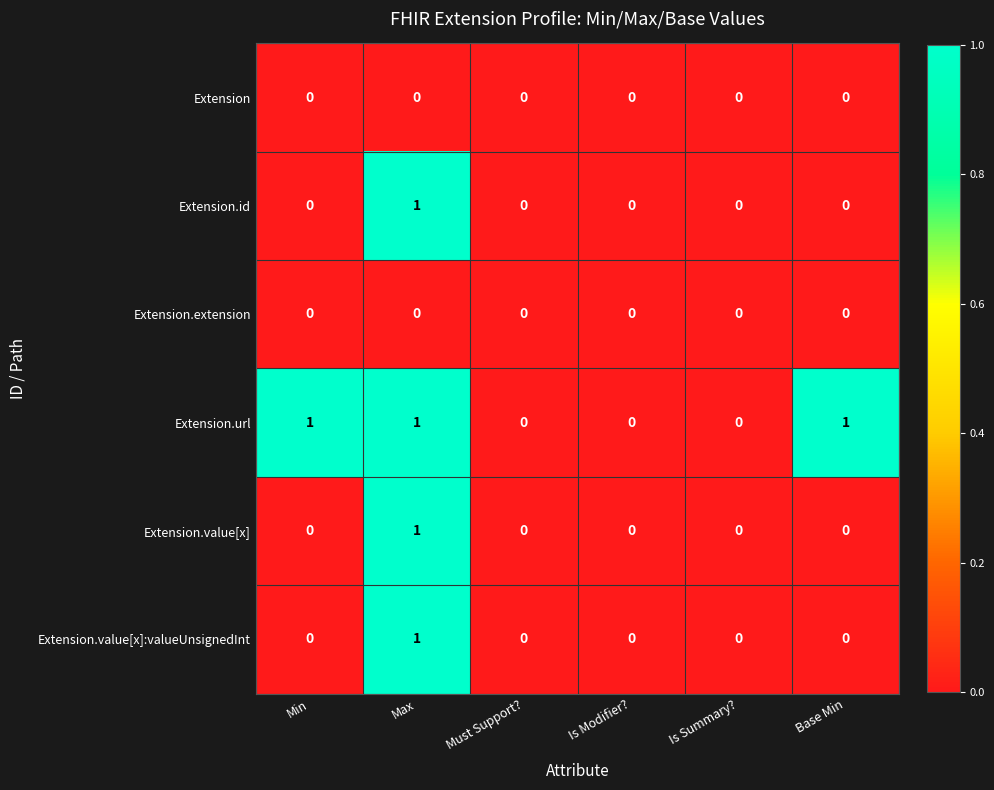

At which category is the sum across all series the highest?

Max